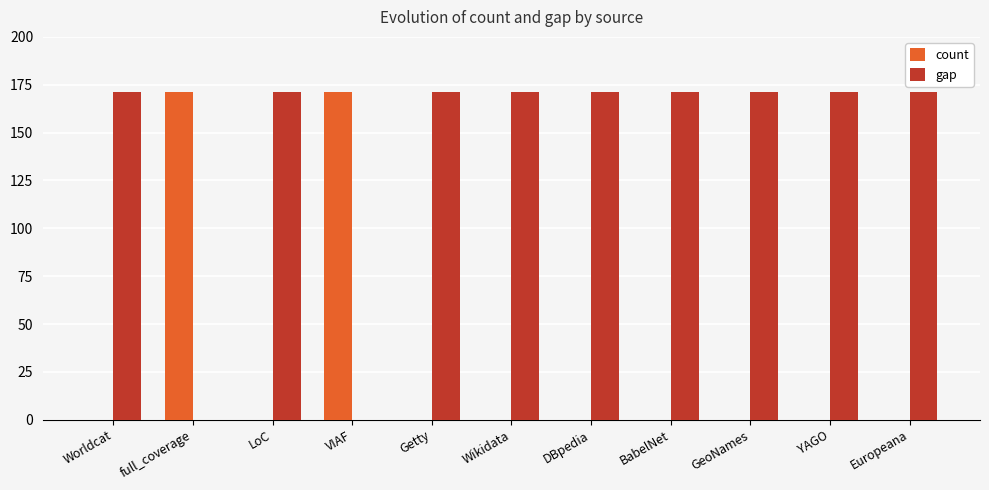

What is the sum of all count values?

342